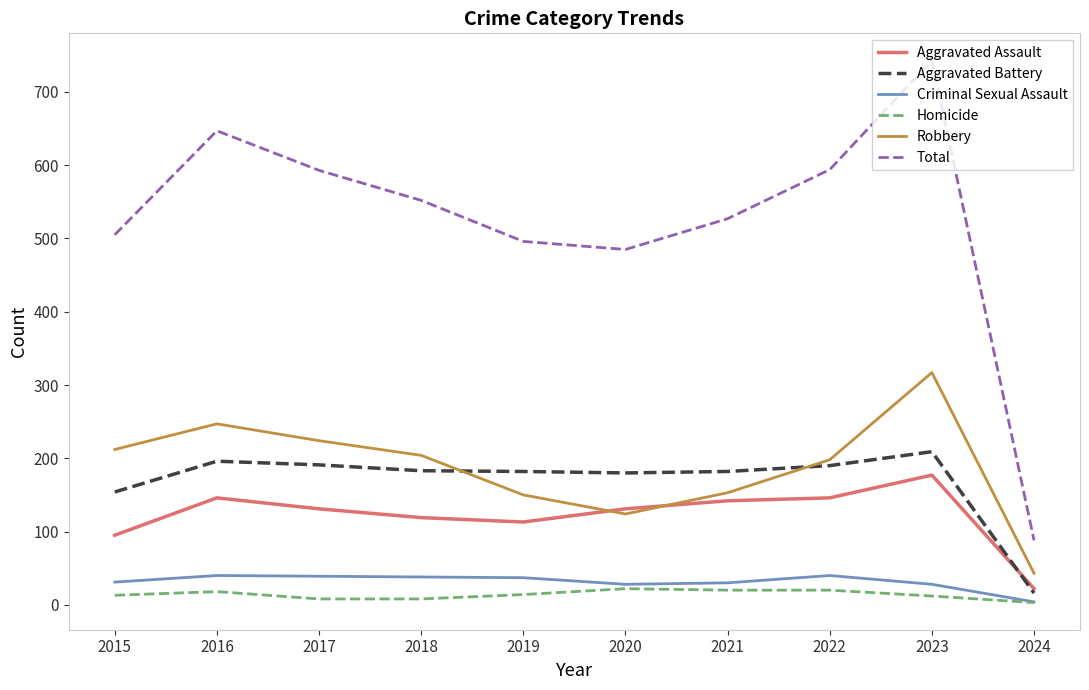

What is the difference between the maximum and second lowest values in the Robbery series?

193